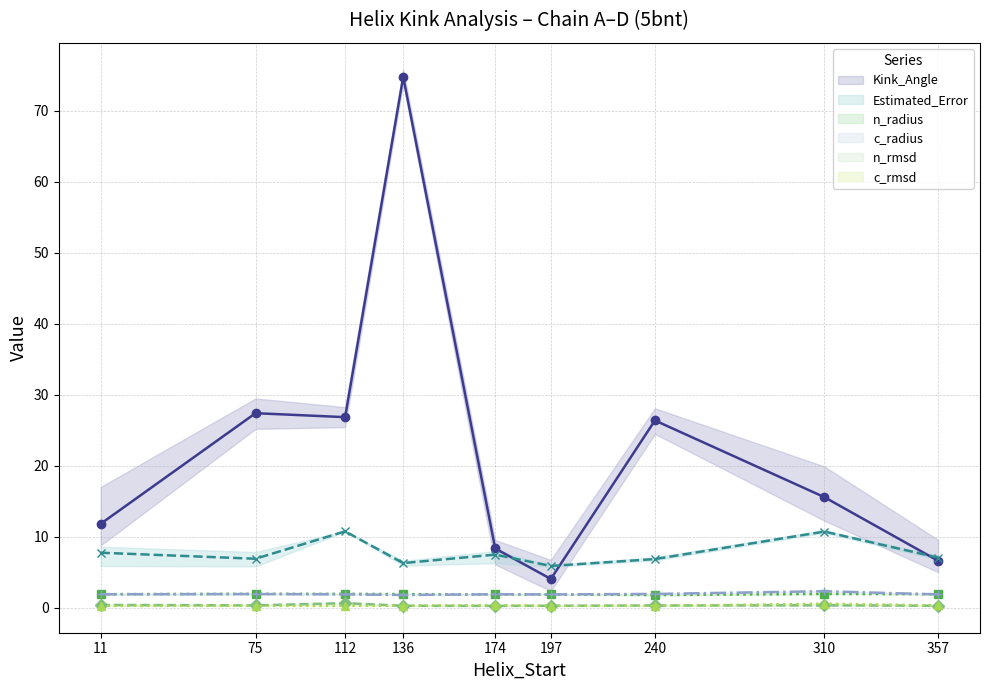

True or false: c_radius (mean) and Estimated_Error (mean) cross at least once.

False